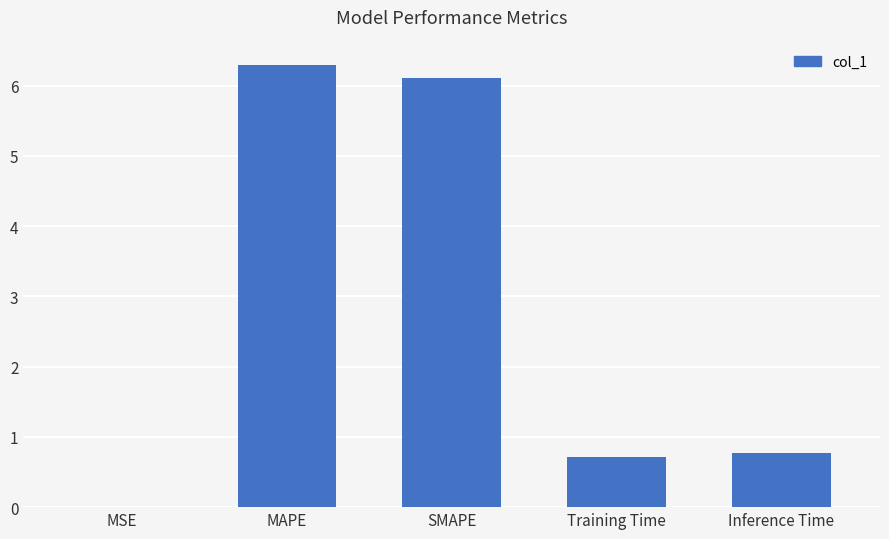

Are the bars horizontal?

No